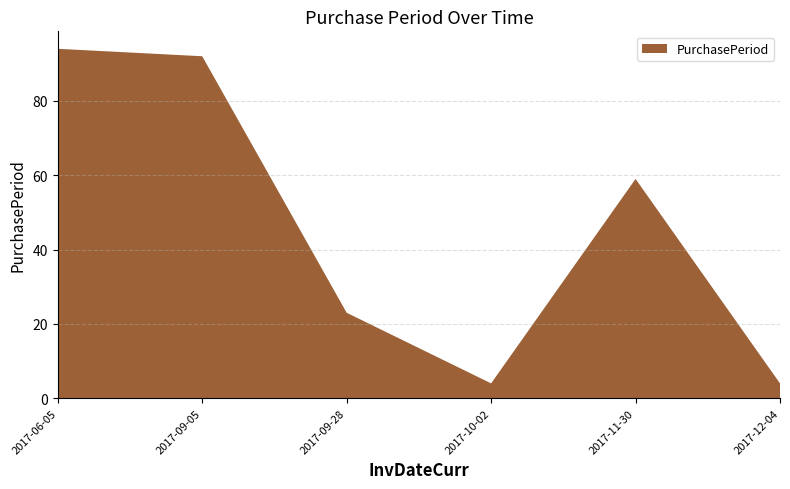

Reading left to right, what are all the values shown in this chart?

2017-06-05=94	2017-09-05=92	2017-09-28=23	2017-10-02=4	2017-11-30=59	2017-12-04=4